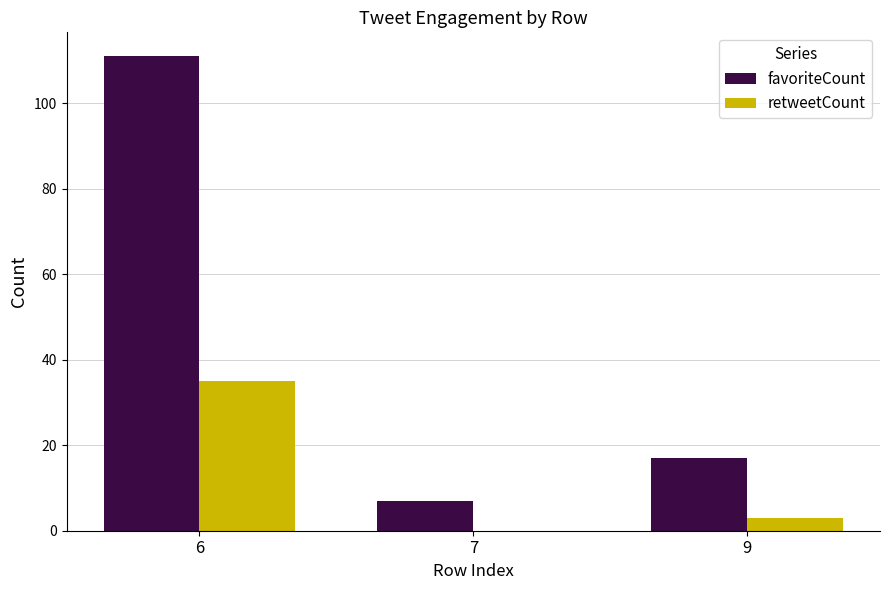

At which label does retweetCount first exceed 3?

6